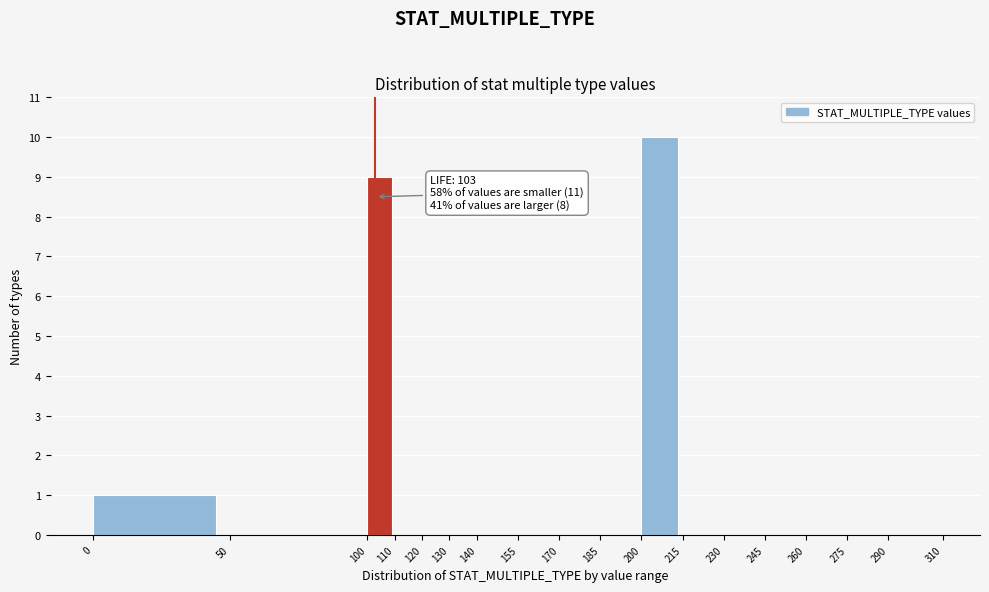

Over which range of the x-axis is the bar tallest?

200 to 215